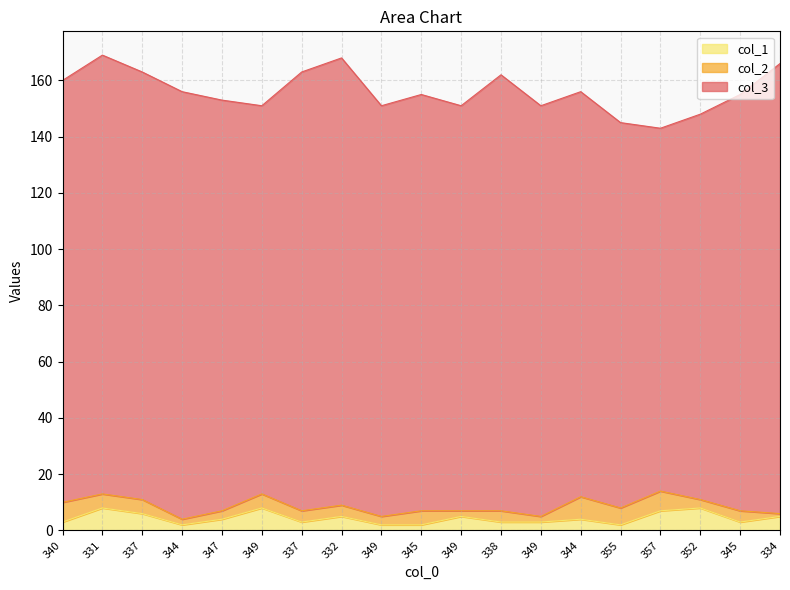

What is the difference between the col_3 values at 349 and 345?

4